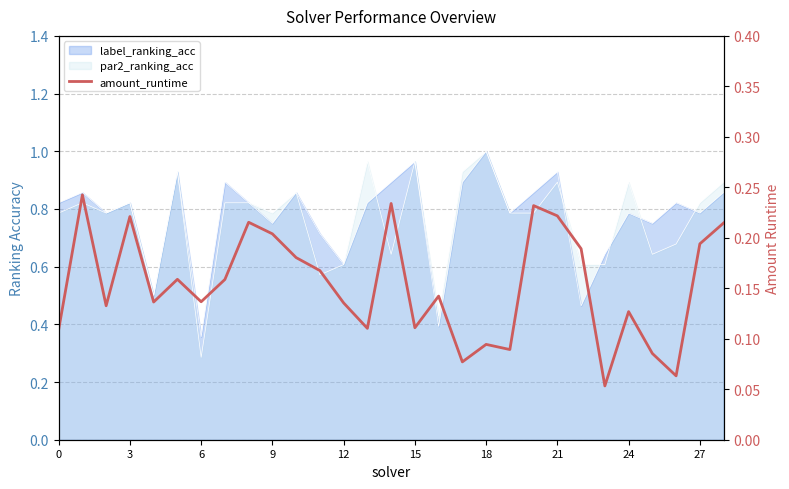

What is the difference between the maximum and minimum values?

0.2